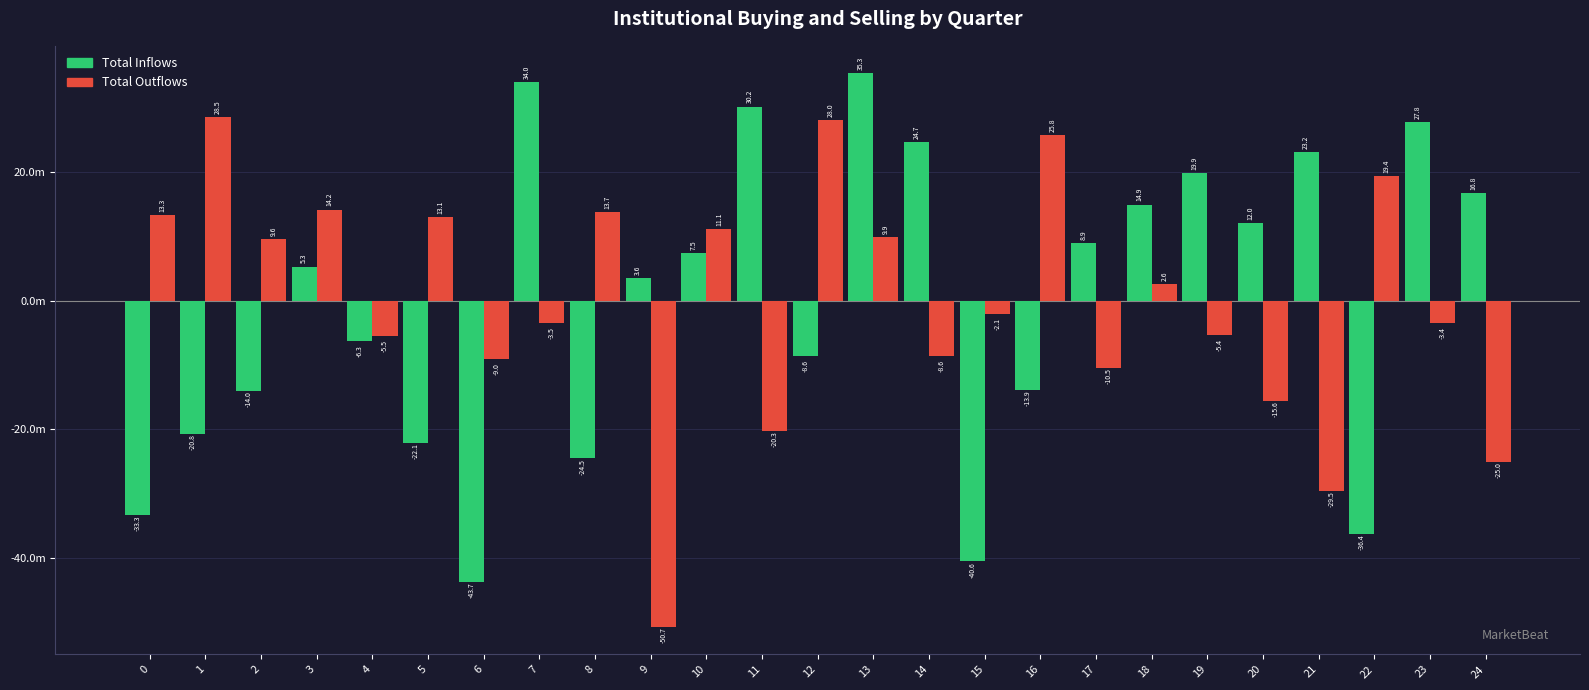

Which category has the lowest value in the Total Outflows series?

9